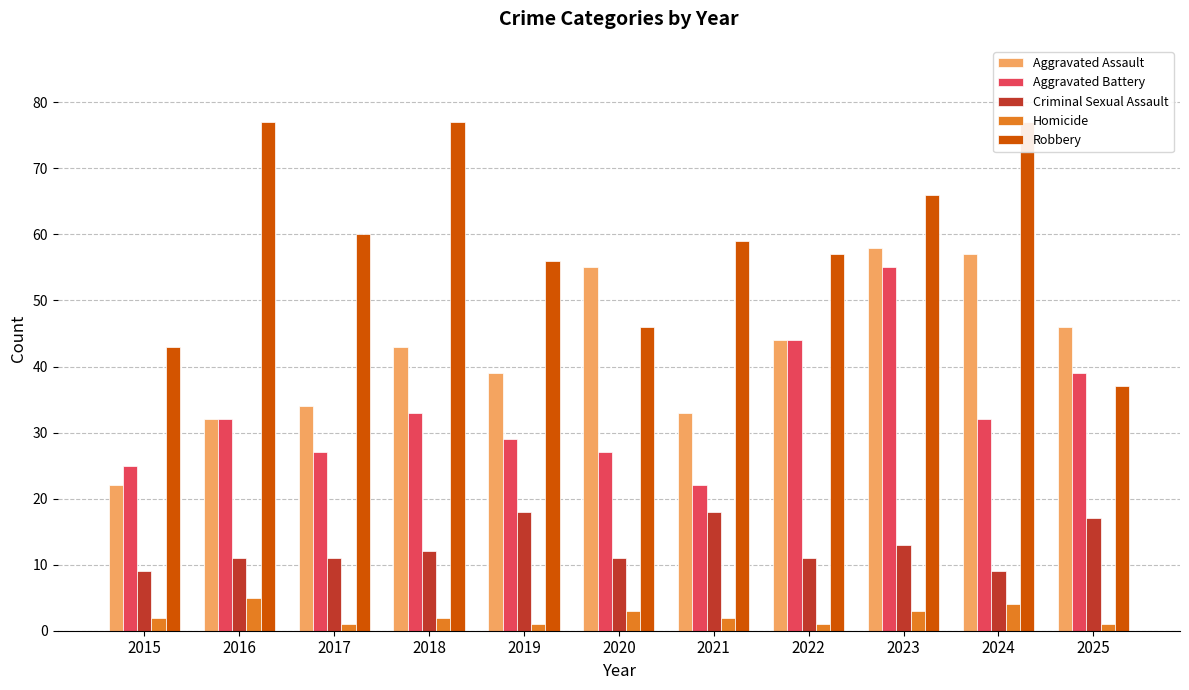

At how many categories does at least one series exceed 24?

11